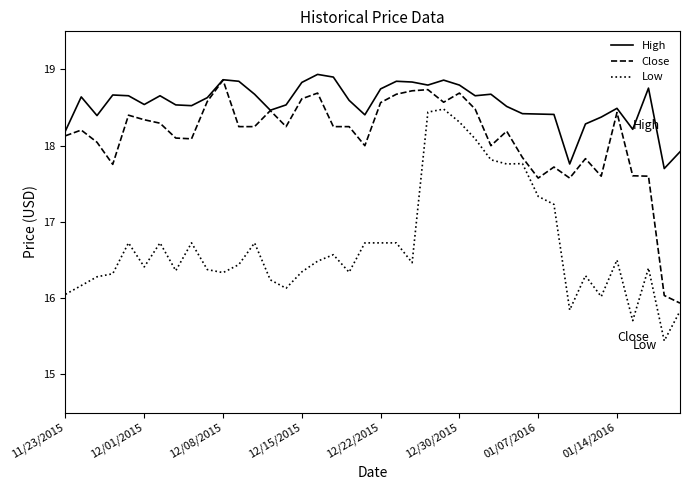

What is the greatest value displayed?

18.9